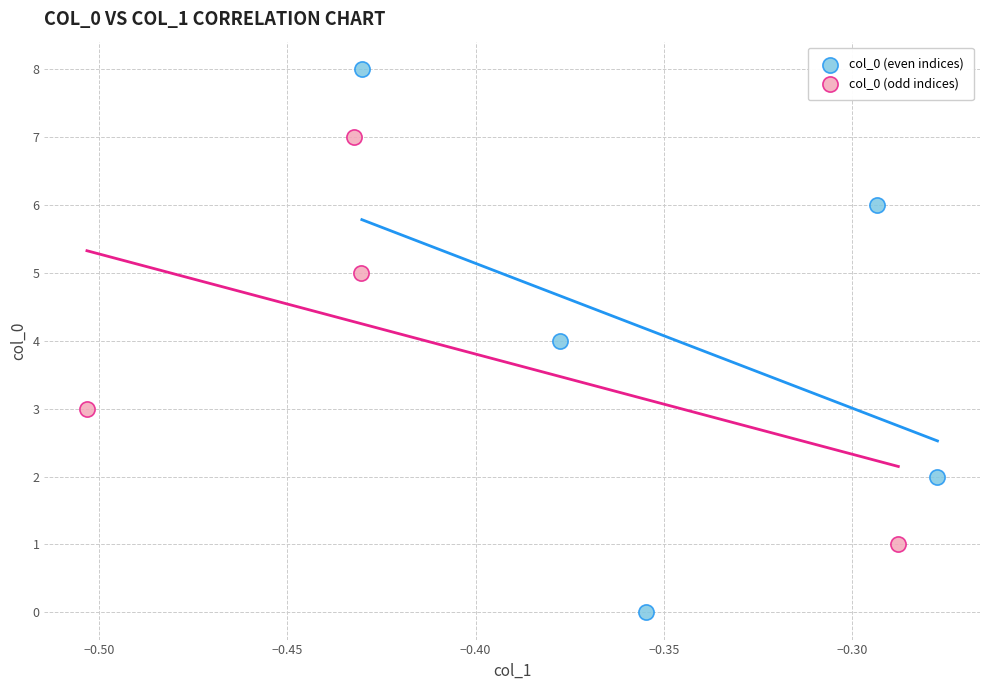

Which series has the largest Y range (max minus min)?

col_0 (even indices)